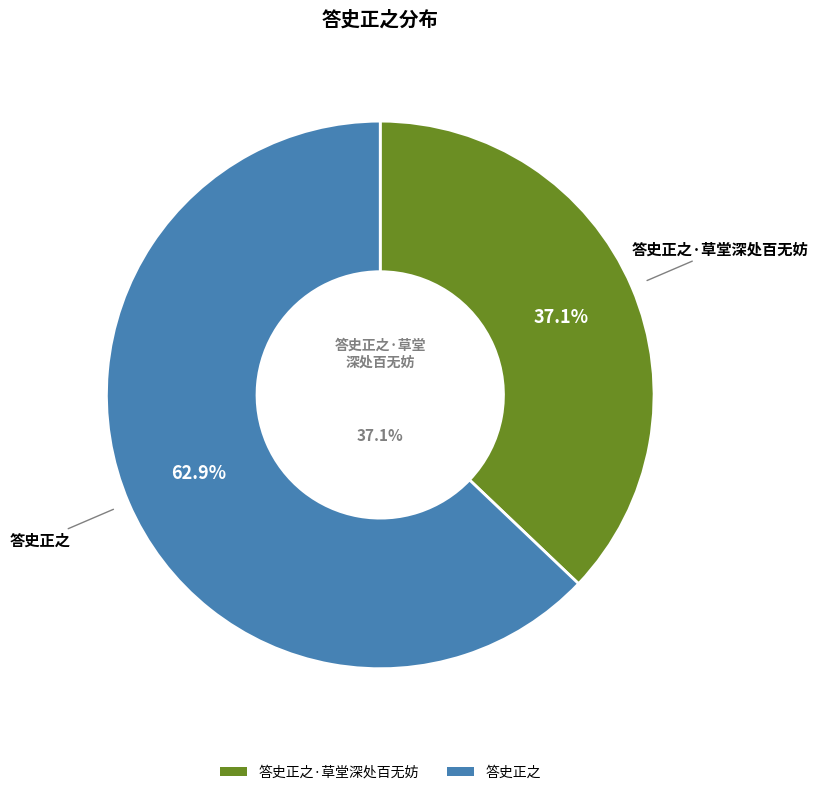

Combined, what portion of the pie is 答史正之·草堂深处百无妨 and 答史正之?

100.0%